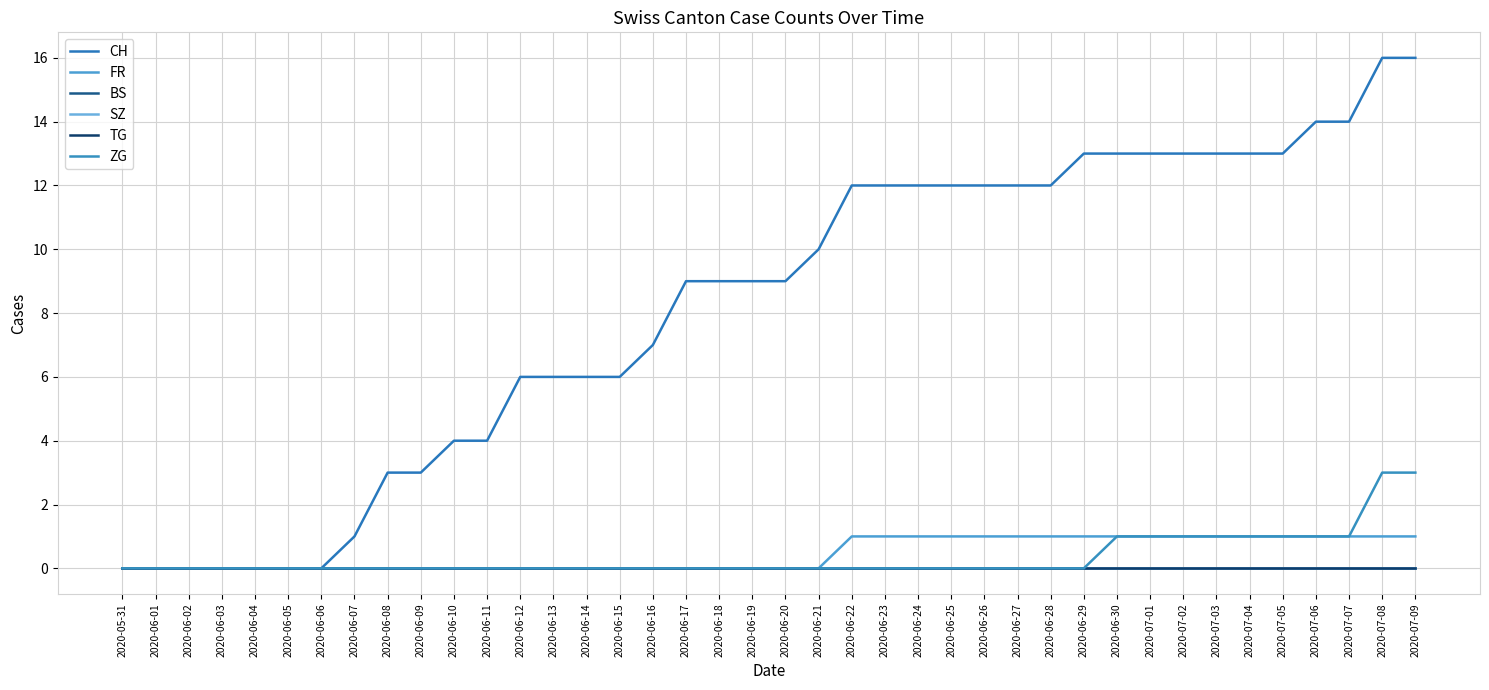

List the labels in order of BS value, smallest first.

2020-05-31, 2020-06-01, 2020-06-02, 2020-06-03, 2020-06-04, 2020-06-05, 2020-06-06, 2020-06-07, 2020-06-08, 2020-06-09, 2020-06-10, 2020-06-11, 2020-06-12, 2020-06-13, 2020-06-14, 2020-06-15, 2020-06-16, 2020-06-17, 2020-06-18, 2020-06-19, 2020-06-20, 2020-06-21, 2020-06-22, 2020-06-23, 2020-06-24, 2020-06-25, 2020-06-26, 2020-06-27, 2020-06-28, 2020-06-29, 2020-06-30, 2020-07-01, 2020-07-02, 2020-07-03, 2020-07-04, 2020-07-05, 2020-07-06, 2020-07-07, 2020-07-08, 2020-07-09